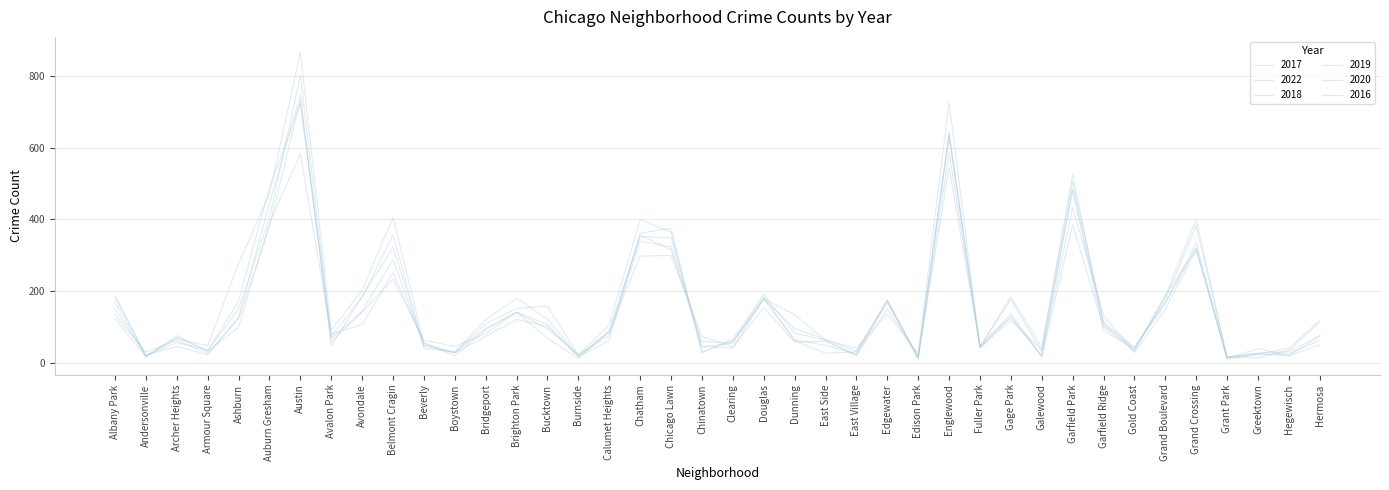

The 2018 series shows 64 at Brighton Park. True or false?

False